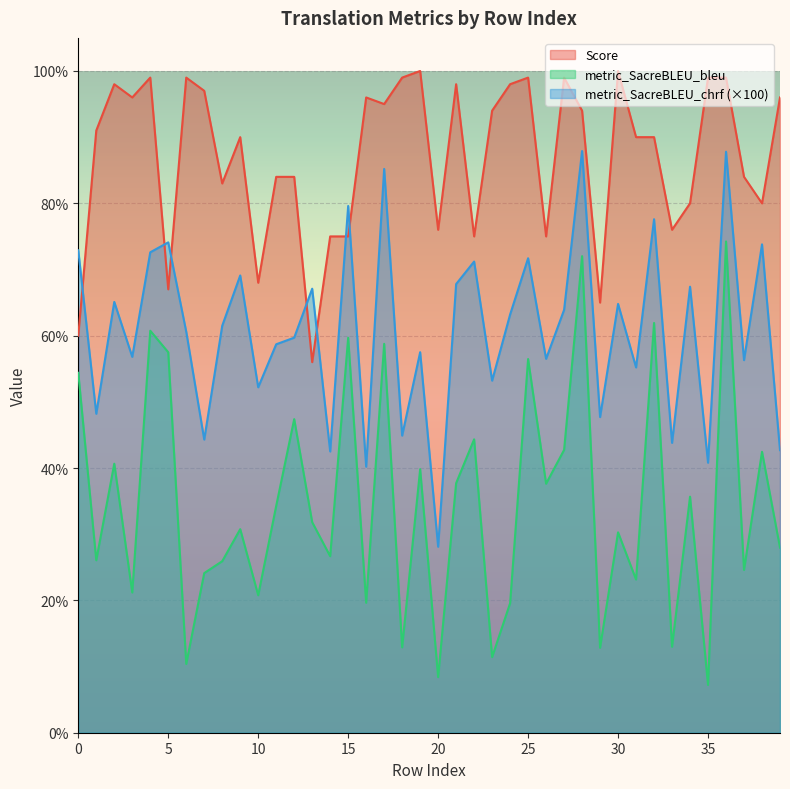

Which series changed the most between 12 and 32?

metric_SacreBLEU_chrf